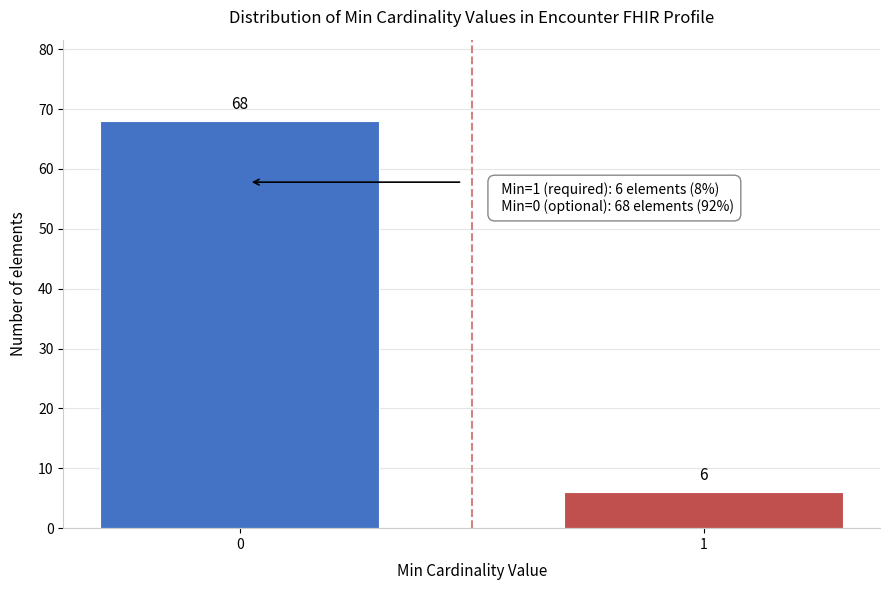

Reading left to right, transcribe all the data shown in this chart.

68	6